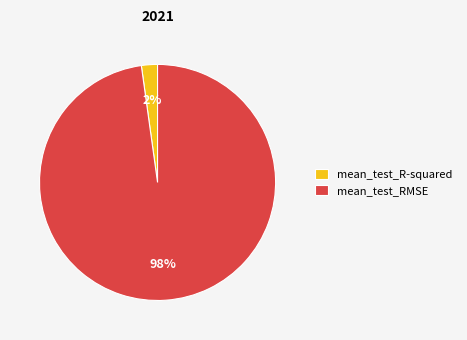

To the nearest percent, what portion does mean_test_R-squared represent?

2%